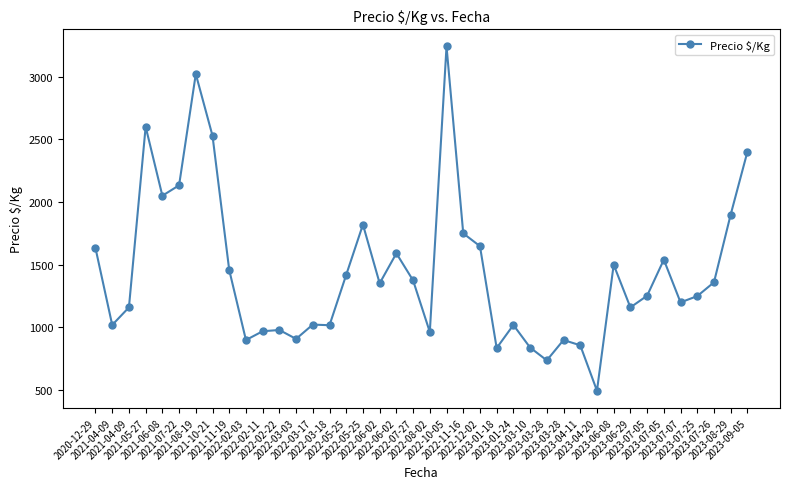

How many data points are less than 1352?

20